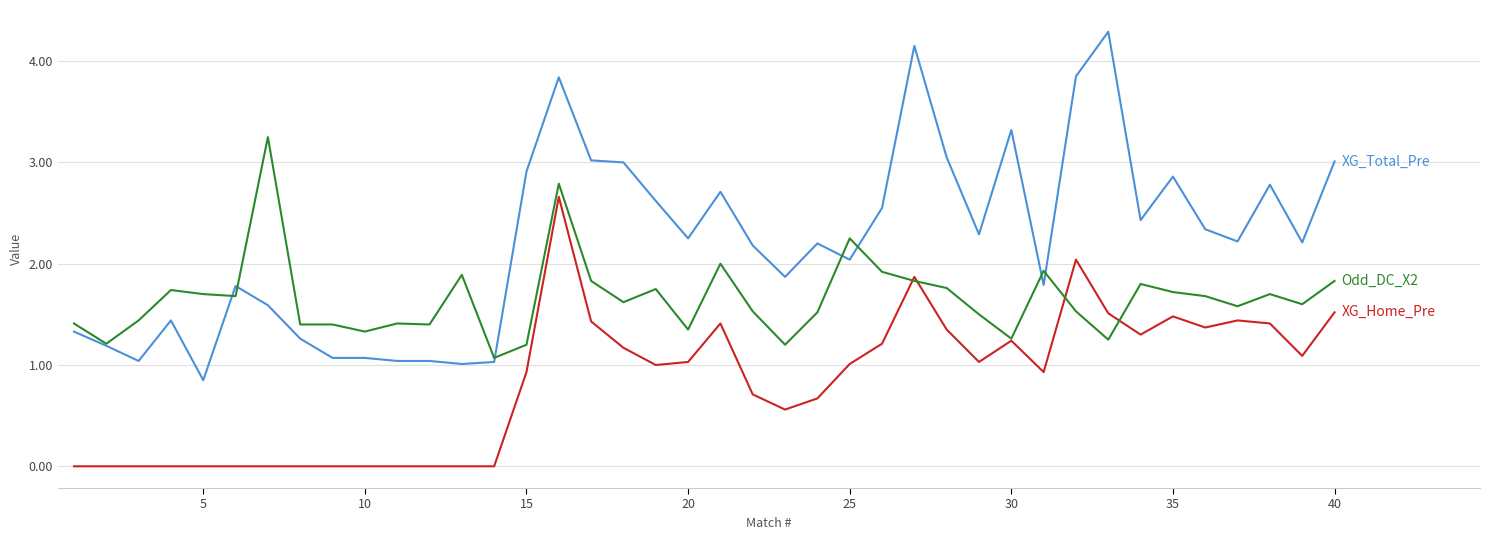

What is the greatest value displayed?

4.3